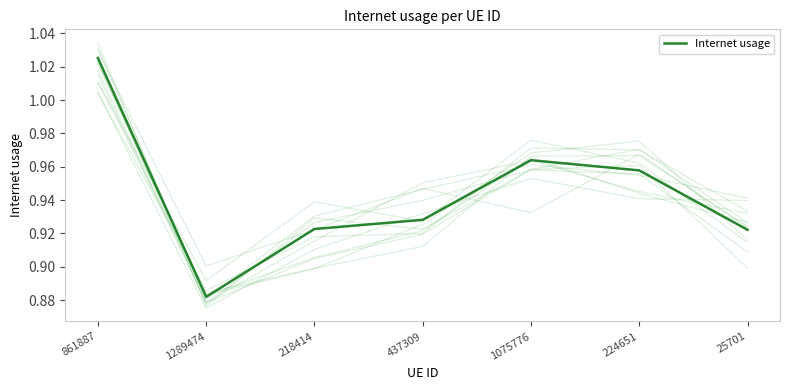

Between 1075776 and 437309, which is larger?

1075776